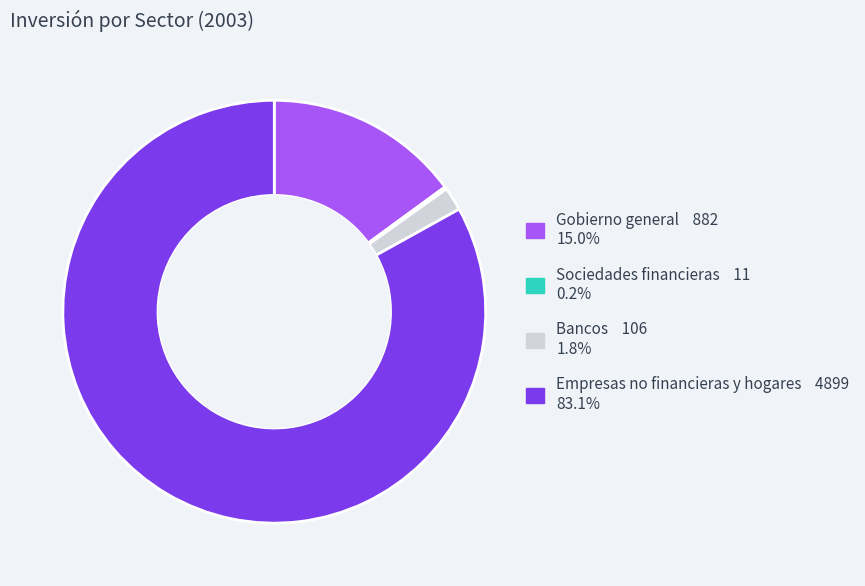

Is there a majority slice in this chart?

Yes